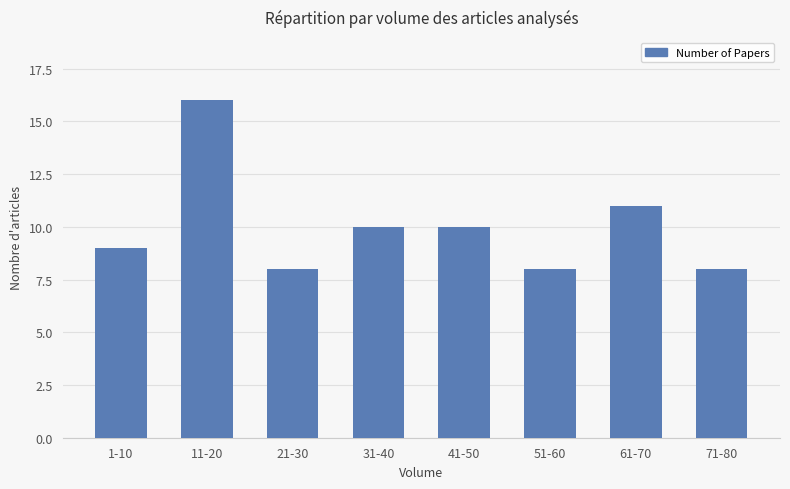

Which category has the highest value across all series?

11-20